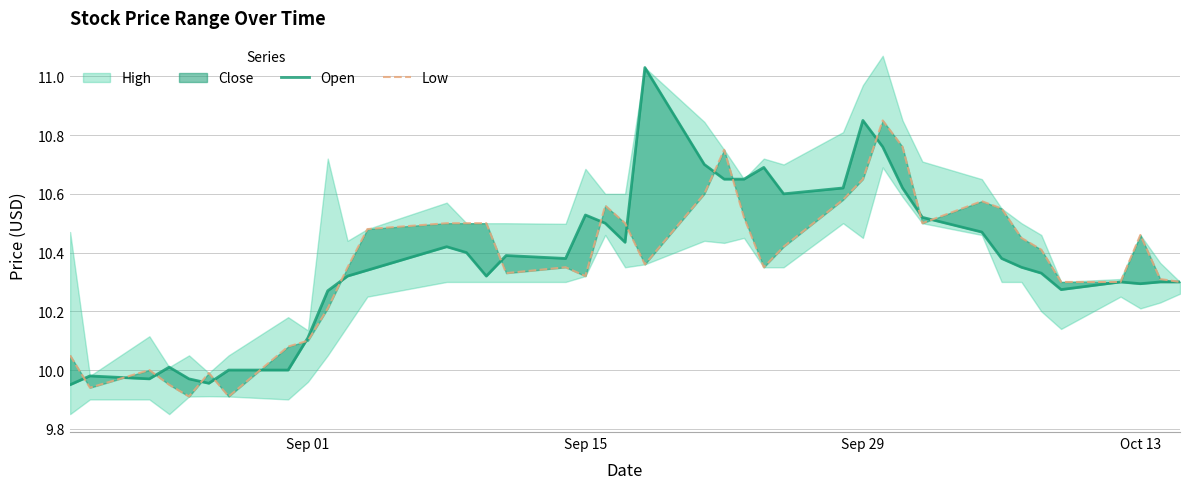

At how many categories does at least one series exceed 10?

35